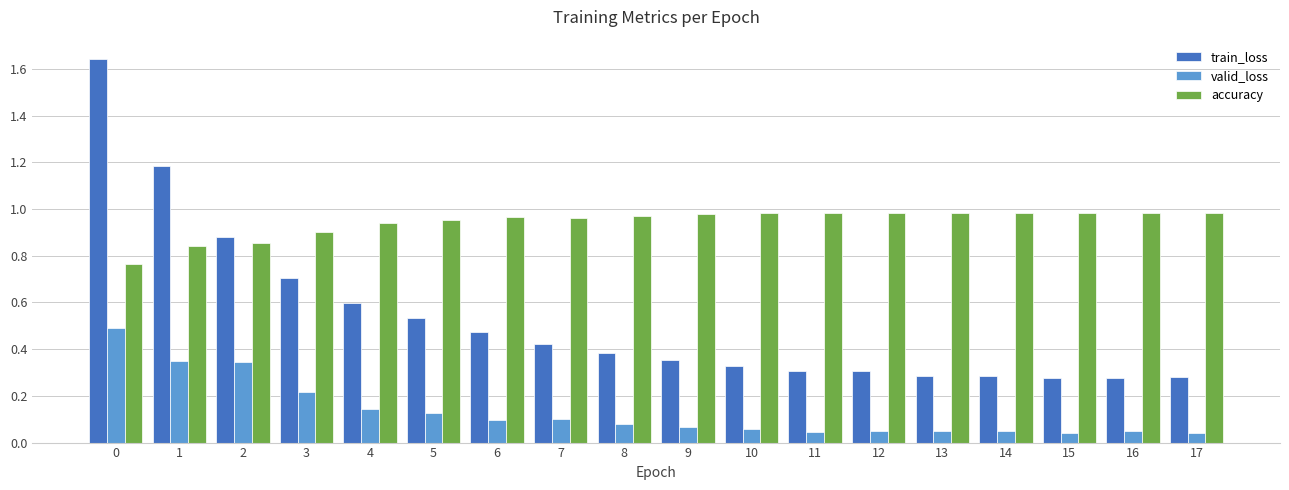

How many groups of bars are there?

18